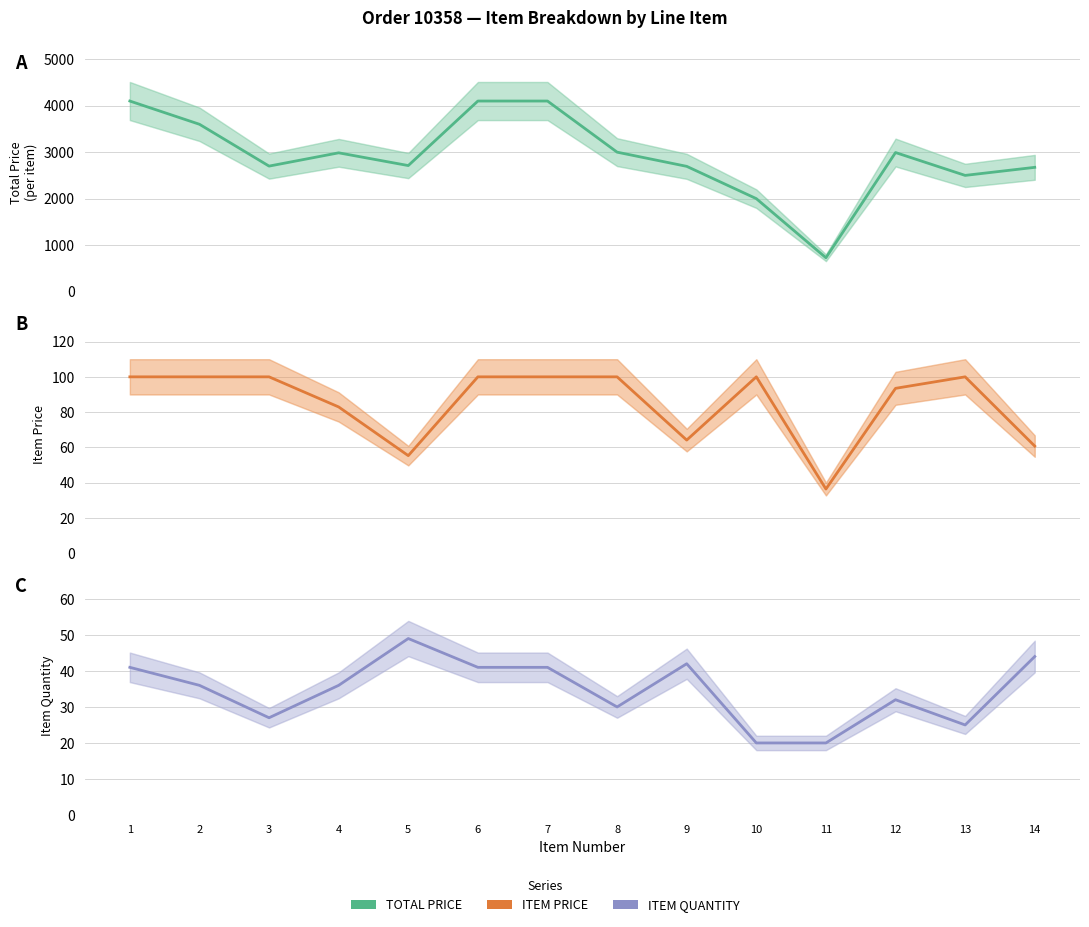

Which series has the largest range (max minus min)?

TOTAL PRICE